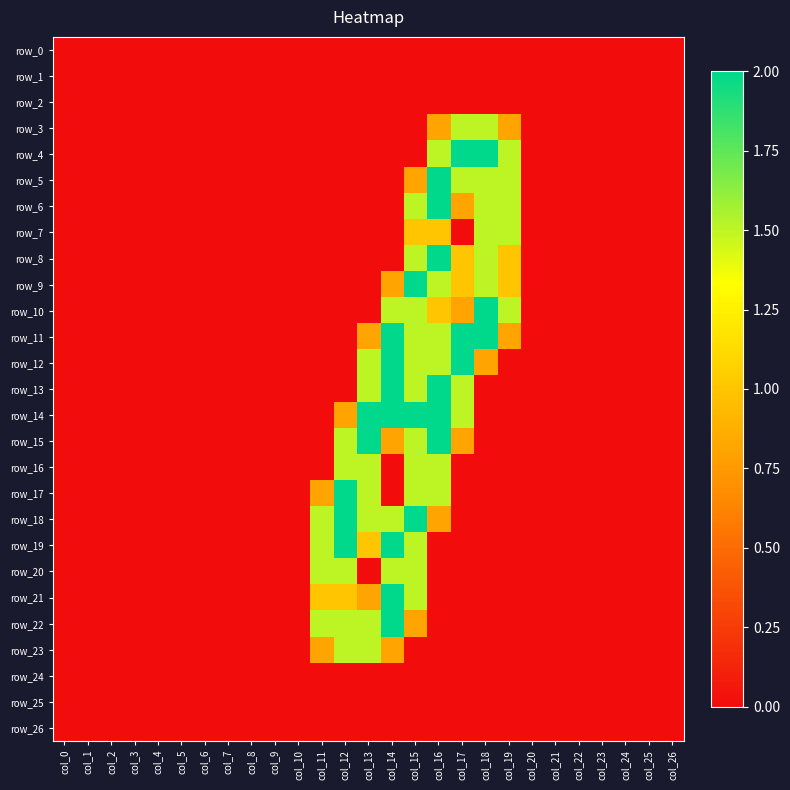

Reading left to right, list all the values displayed in this chart.

row_0: 0.0	0.0	0.0	0.0	0.0	0.0	0.0	0.0	0.0	0.0	0.0	0.0	0.0	0.0	0.0	0.0	0.0	0.0	0.0	0.0	0.0	0.0	0.0	0.0	0.0	0.0	0.0
row_1: 0.0	0.0	0.0	0.0	0.0	0.0	0.0	0.0	0.0	0.0	0.0	0.0	0.0	0.0	0.0	0.0	0.0	0.0	0.0	0.0	0.0	0.0	0.0	0.0	0.0	0.0	0.0
row_2: 0.0	0.0	0.0	0.0	0.0	0.0	0.0	0.0	0.0	0.0	0.0	0.0	0.0	0.0	0.0	0.0	0.0	0.0	0.0	0.0	0.0	0.0	0.0	0.0	0.0	0.0	0.0
row_3: 0.0	0.0	0.0	0.0	0.0	0.0	0.0	0.0	0.0	0.0	0.0	0.0	0.0	0.0	0.0	0.0	0.8	1.5	1.5	0.8	0.0	0.0	0.0	0.0	0.0	0.0	0.0
row_4: 0.0	0.0	0.0	0.0	0.0	0.0	0.0	0.0	0.0	0.0	0.0	0.0	0.0	0.0	0.0	0.0	1.5	2.0	2.0	1.5	0.0	0.0	0.0	0.0	0.0	0.0	0.0
row_5: 0.0	0.0	0.0	0.0	0.0	0.0	0.0	0.0	0.0	0.0	0.0	0.0	0.0	0.0	0.0	0.8	2.0	1.5	1.5	1.5	0.0	0.0	0.0	0.0	0.0	0.0	0.0
row_6: 0.0	0.0	0.0	0.0	0.0	0.0	0.0	0.0	0.0	0.0	0.0	0.0	0.0	0.0	0.0	1.5	2.0	0.8	1.5	1.5	0.0	0.0	0.0	0.0	0.0	0.0	0.0
row_7: 0.0	0.0	0.0	0.0	0.0	0.0	0.0	0.0	0.0	0.0	0.0	0.0	0.0	0.0	0.0	1.0	1.0	0.0	1.5	1.5	0.0	0.0	0.0	0.0	0.0	0.0	0.0
row_8: 0.0	0.0	0.0	0.0	0.0	0.0	0.0	0.0	0.0	0.0	0.0	0.0	0.0	0.0	0.0	1.5	2.0	1.0	1.5	1.0	0.0	0.0	0.0	0.0	0.0	0.0	0.0
row_9: 0.0	0.0	0.0	0.0	0.0	0.0	0.0	0.0	0.0	0.0	0.0	0.0	0.0	0.0	0.8	2.0	1.5	1.0	1.5	1.0	0.0	0.0	0.0	0.0	0.0	0.0	0.0
row_10: 0.0	0.0	0.0	0.0	0.0	0.0	0.0	0.0	0.0	0.0	0.0	0.0	0.0	0.0	1.5	1.5	1.0	0.8	2.0	1.5	0.0	0.0	0.0	0.0	0.0	0.0	0.0
row_11: 0.0	0.0	0.0	0.0	0.0	0.0	0.0	0.0	0.0	0.0	0.0	0.0	0.0	0.8	2.0	1.5	1.5	2.0	2.0	0.8	0.0	0.0	0.0	0.0	0.0	0.0	0.0
row_12: 0.0	0.0	0.0	0.0	0.0	0.0	0.0	0.0	0.0	0.0	0.0	0.0	0.0	1.5	2.0	1.5	1.5	2.0	0.8	0.0	0.0	0.0	0.0	0.0	0.0	0.0	0.0
row_13: 0.0	0.0	0.0	0.0	0.0	0.0	0.0	0.0	0.0	0.0	0.0	0.0	0.0	1.5	2.0	1.5	2.0	1.5	0.0	0.0	0.0	0.0	0.0	0.0	0.0	0.0	0.0
row_14: 0.0	0.0	0.0	0.0	0.0	0.0	0.0	0.0	0.0	0.0	0.0	0.0	0.8	2.0	2.0	2.0	2.0	1.5	0.0	0.0	0.0	0.0	0.0	0.0	0.0	0.0	0.0
row_15: 0.0	0.0	0.0	0.0	0.0	0.0	0.0	0.0	0.0	0.0	0.0	0.0	1.5	2.0	0.8	1.5	2.0	0.8	0.0	0.0	0.0	0.0	0.0	0.0	0.0	0.0	0.0
row_16: 0.0	0.0	0.0	0.0	0.0	0.0	0.0	0.0	0.0	0.0	0.0	0.0	1.5	1.5	0.0	1.5	1.5	0.0	0.0	0.0	0.0	0.0	0.0	0.0	0.0	0.0	0.0
row_17: 0.0	0.0	0.0	0.0	0.0	0.0	0.0	0.0	0.0	0.0	0.0	0.8	2.0	1.5	0.0	1.5	1.5	0.0	0.0	0.0	0.0	0.0	0.0	0.0	0.0	0.0	0.0
row_18: 0.0	0.0	0.0	0.0	0.0	0.0	0.0	0.0	0.0	0.0	0.0	1.5	2.0	1.5	1.5	2.0	0.8	0.0	0.0	0.0	0.0	0.0	0.0	0.0	0.0	0.0	0.0
row_19: 0.0	0.0	0.0	0.0	0.0	0.0	0.0	0.0	0.0	0.0	0.0	1.5	2.0	1.0	2.0	1.5	0.0	0.0	0.0	0.0	0.0	0.0	0.0	0.0	0.0	0.0	0.0
row_20: 0.0	0.0	0.0	0.0	0.0	0.0	0.0	0.0	0.0	0.0	0.0	1.5	1.5	0.0	1.5	1.5	0.0	0.0	0.0	0.0	0.0	0.0	0.0	0.0	0.0	0.0	0.0
row_21: 0.0	0.0	0.0	0.0	0.0	0.0	0.0	0.0	0.0	0.0	0.0	1.0	1.0	0.8	2.0	1.5	0.0	0.0	0.0	0.0	0.0	0.0	0.0	0.0	0.0	0.0	0.0
row_22: 0.0	0.0	0.0	0.0	0.0	0.0	0.0	0.0	0.0	0.0	0.0	1.5	1.5	1.5	2.0	0.8	0.0	0.0	0.0	0.0	0.0	0.0	0.0	0.0	0.0	0.0	0.0
row_23: 0.0	0.0	0.0	0.0	0.0	0.0	0.0	0.0	0.0	0.0	0.0	0.8	1.5	1.5	0.8	0.0	0.0	0.0	0.0	0.0	0.0	0.0	0.0	0.0	0.0	0.0	0.0
row_24: 0.0	0.0	0.0	0.0	0.0	0.0	0.0	0.0	0.0	0.0	0.0	0.0	0.0	0.0	0.0	0.0	0.0	0.0	0.0	0.0	0.0	0.0	0.0	0.0	0.0	0.0	0.0
row_25: 0.0	0.0	0.0	0.0	0.0	0.0	0.0	0.0	0.0	0.0	0.0	0.0	0.0	0.0	0.0	0.0	0.0	0.0	0.0	0.0	0.0	0.0	0.0	0.0	0.0	0.0	0.0
row_26: 0.0	0.0	0.0	0.0	0.0	0.0	0.0	0.0	0.0	0.0	0.0	0.0	0.0	0.0	0.0	0.0	0.0	0.0	0.0	0.0	0.0	0.0	0.0	0.0	0.0	0.0	0.0